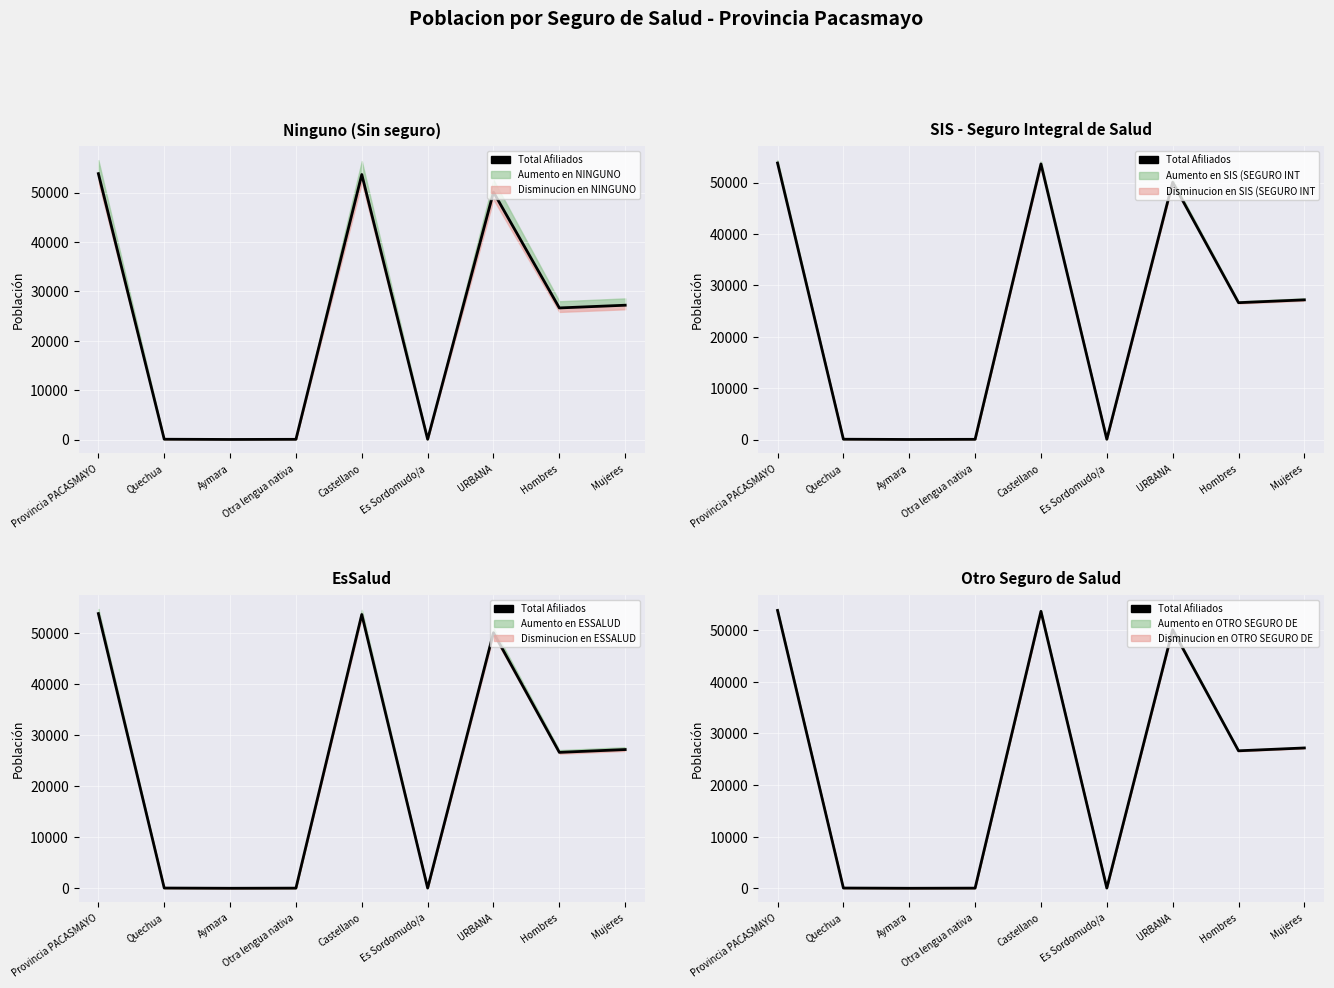

What is the value of the 3rd point from the left?

13.8